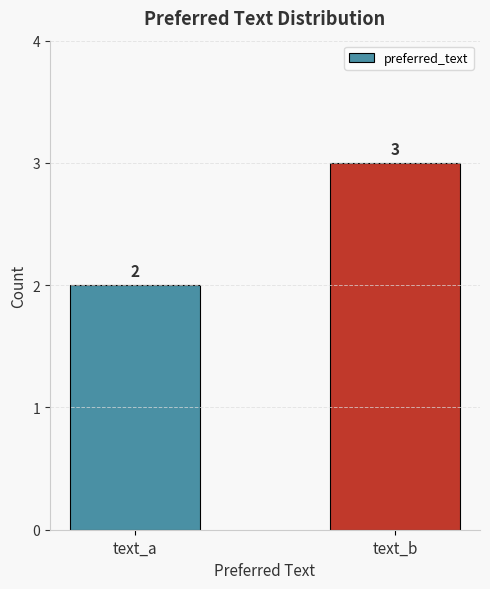

What is the difference between the values at text_b and text_a?

1